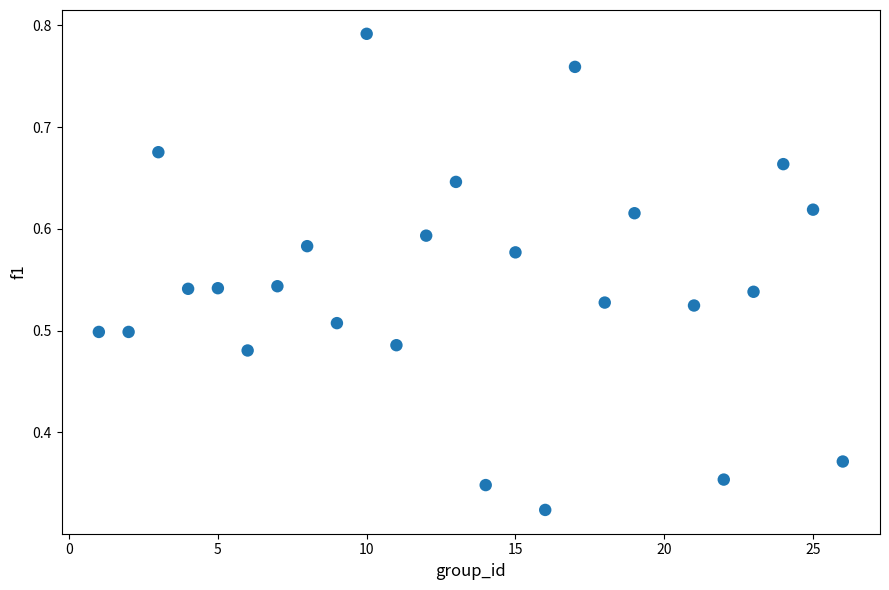

What is the range of X values (max minus min)?

25.0